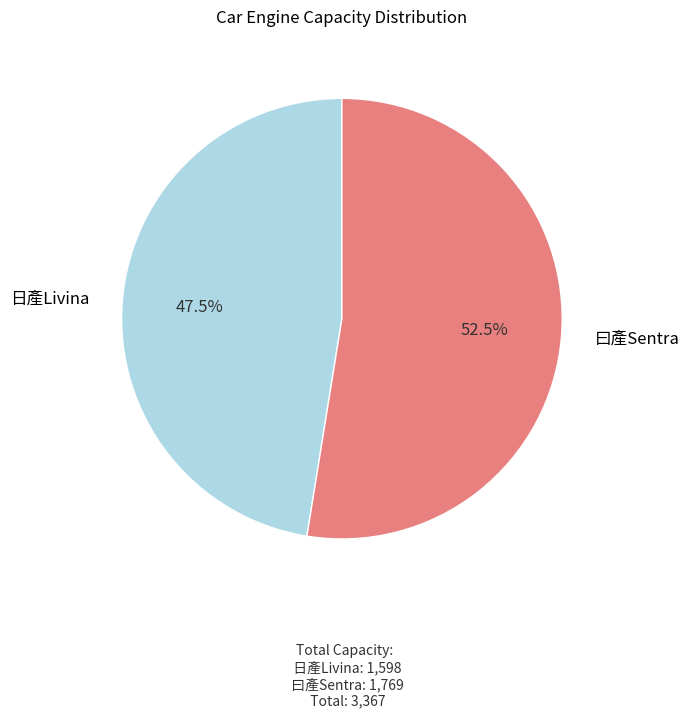

Count the number of slices in the pie.

2